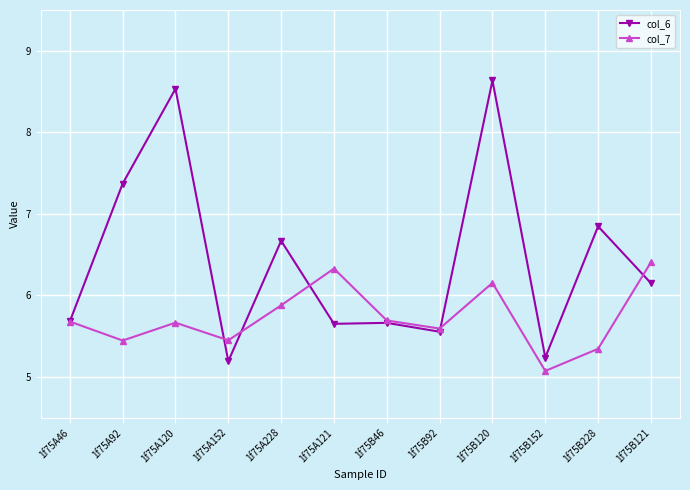

Which series has the largest total across all categories?

col_6